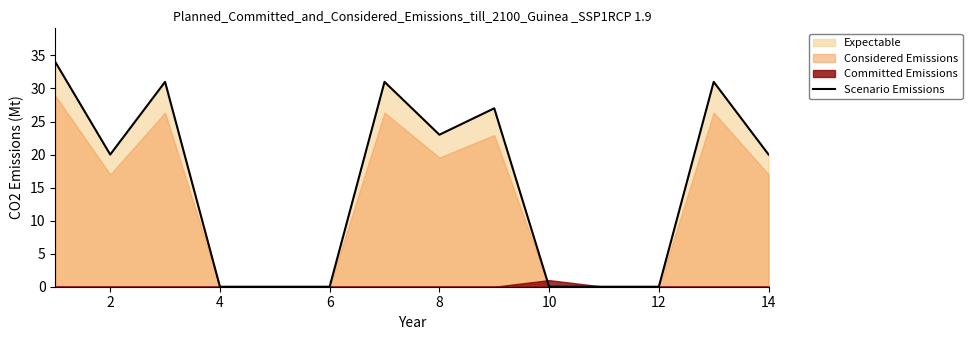

What is the maximum value for Scenario Emissions?

34